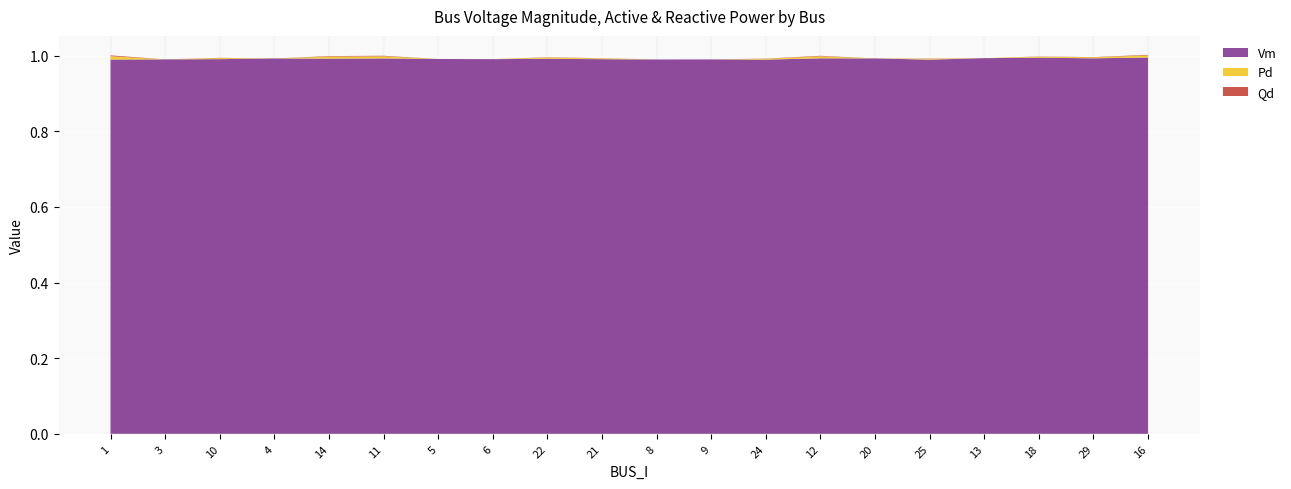

Reading right to left, list all the values displayed in this chart.

Vm: 1.0	1.0	1.0	1.0	1.0	1.0	1.0	1.0	1.0	1.0	1.0	1.0	1.0	1.0	1.0	1.0	1.0	1.0	1.0	1.0
Pd: 0.0	0.0	0.0	0.0	0.0	0.0	0.0	0.0	0.0	0.0	0.0	0.0	0.0	0.0	0.0	0.0	0.0	0.0	0.0	0.0
Qd: 0.0	0.0	0.0	0.0	0.0	0.0	0.0	0.0	0.0	0.0	0.0	0.0	0.0	0.0	0.0	0.0	0.0	0.0	0.0	0.0